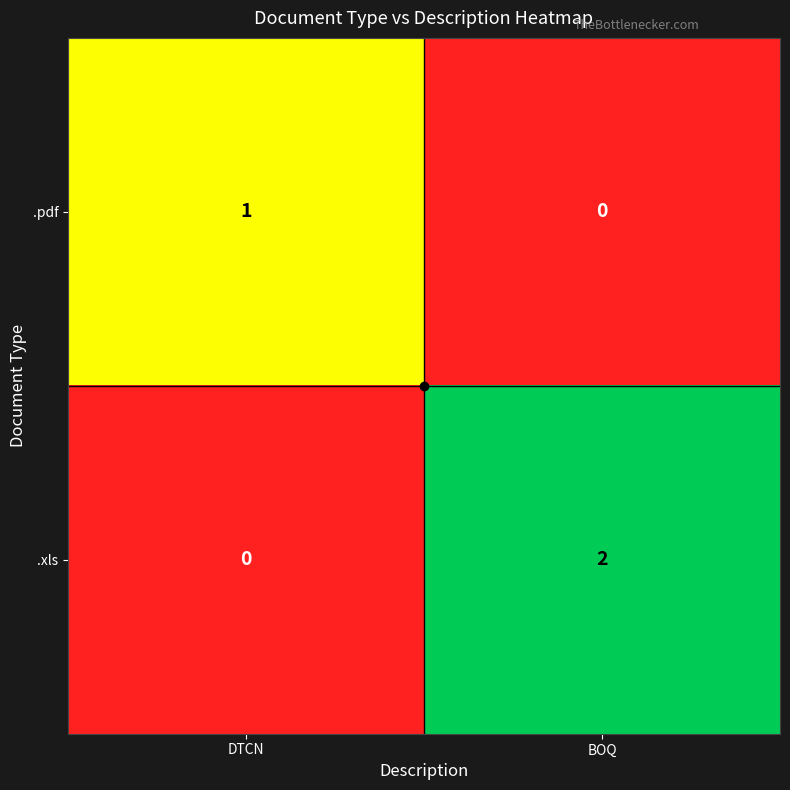

Count the number of categories in the chart.

2